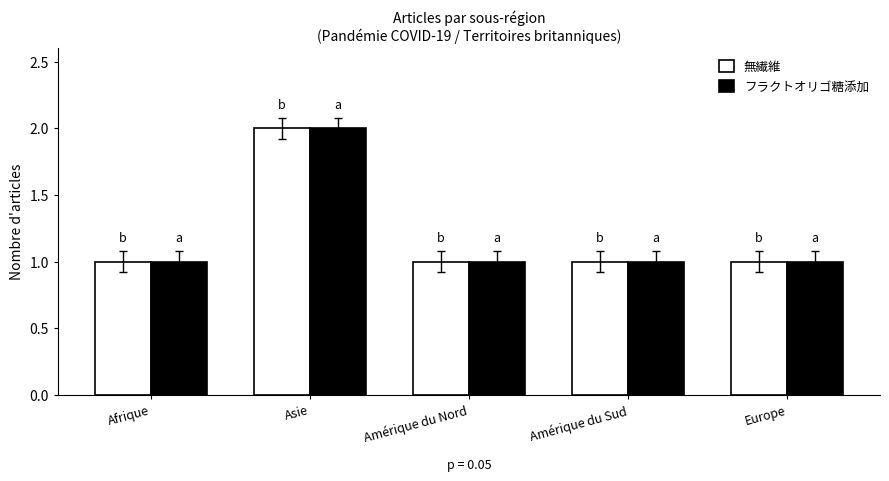

True or false: フラクトオリゴ糖添加 has a value of 1 at Afrique.

True